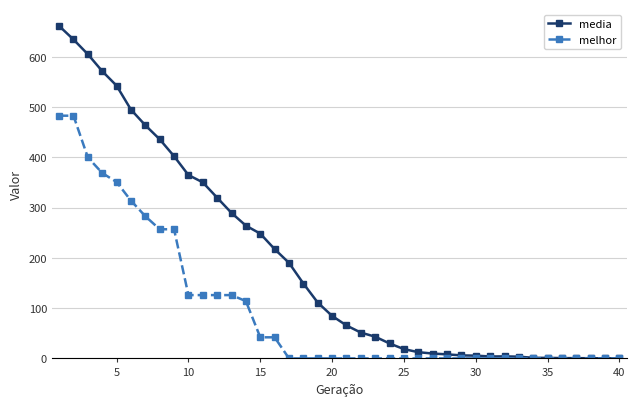

Which series has the widest spread of values?

media